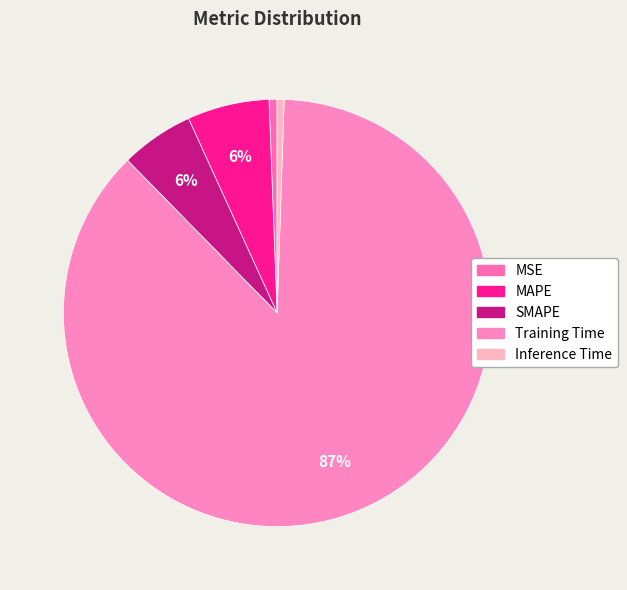

To the nearest percent, what percentage of the pie is Training Time?

87%